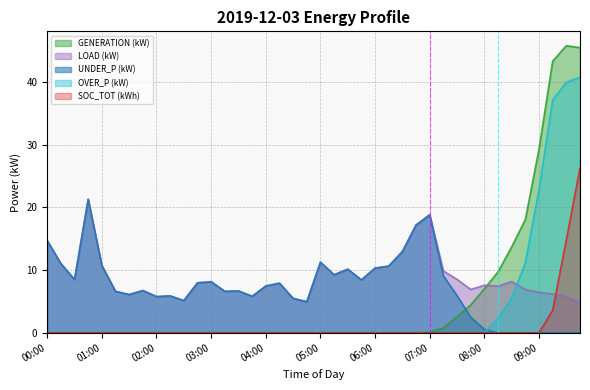

List the labels in order of GENERATION (kW) value, largest first.

09:30, 09:45, 09:15, 09:00, 08:45, 08:30, 08:15, 08:00, 07:45, 07:30, 07:15, 07:00, 00:00, 00:15, 00:30, 00:45, 01:00, 01:15, 01:30, 01:45, 02:00, 02:15, 02:30, 02:45, 03:00, 03:15, 03:30, 03:45, 04:00, 04:15, 04:30, 04:45, 05:00, 05:15, 05:30, 05:45, 06:00, 06:15, 06:30, 06:45